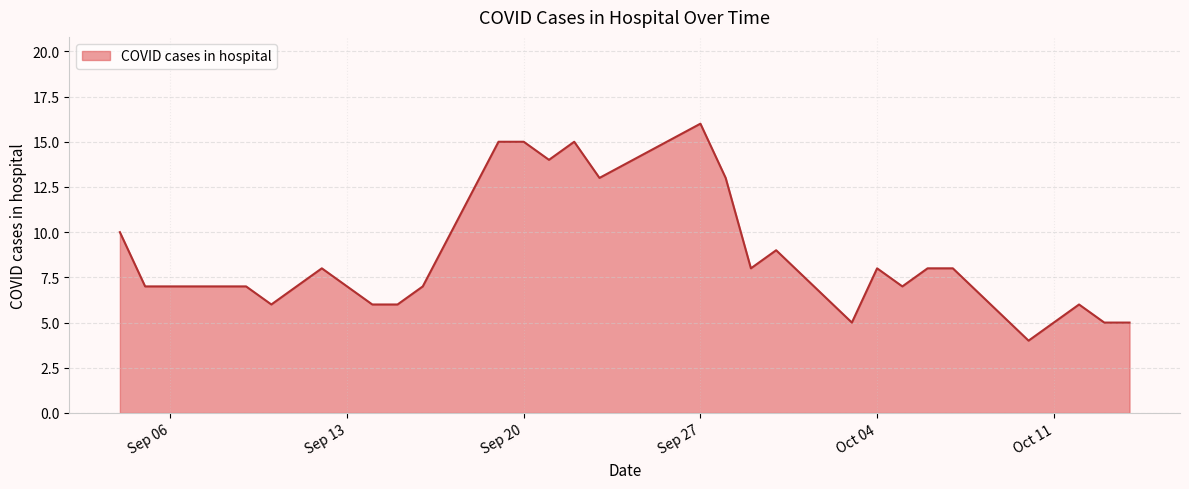

What is the greatest value displayed?

16